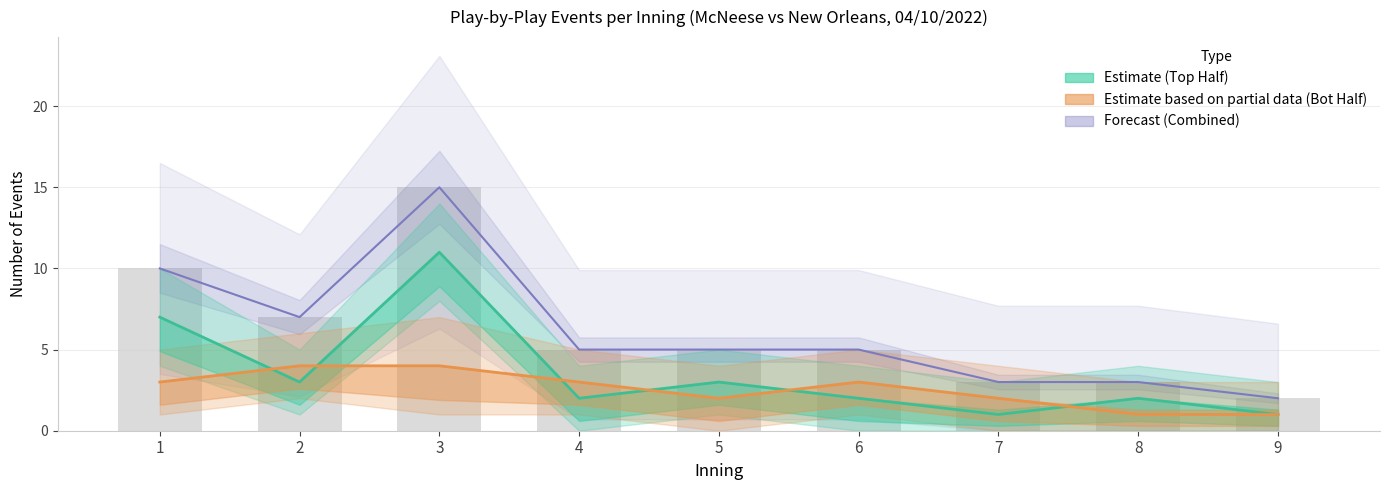

What is the value of the Forecast (Combined) bar at the 7th from the left?

3